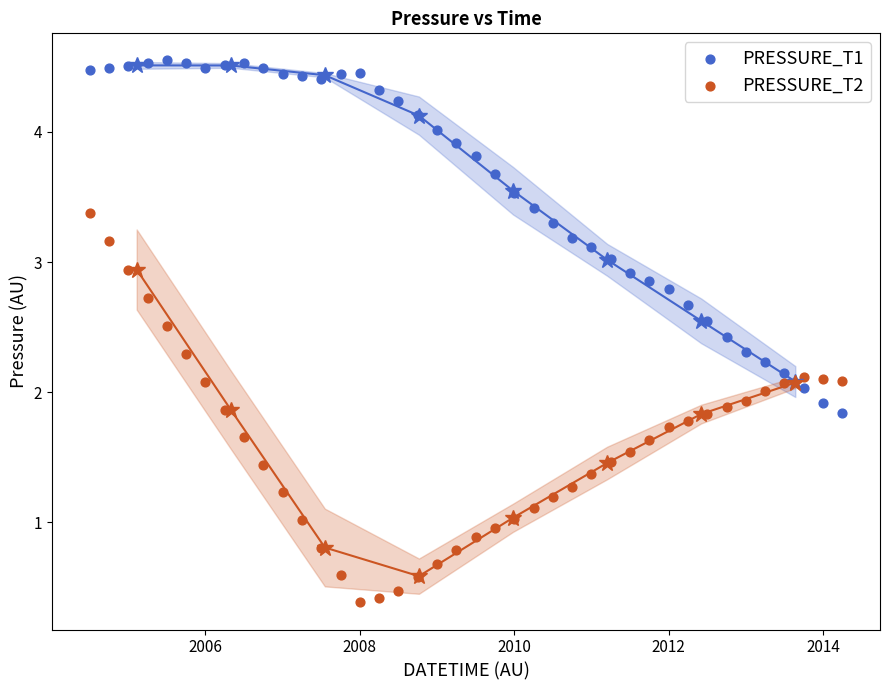

Which series reaches the maximum Y coordinate?

PRESSURE_T1